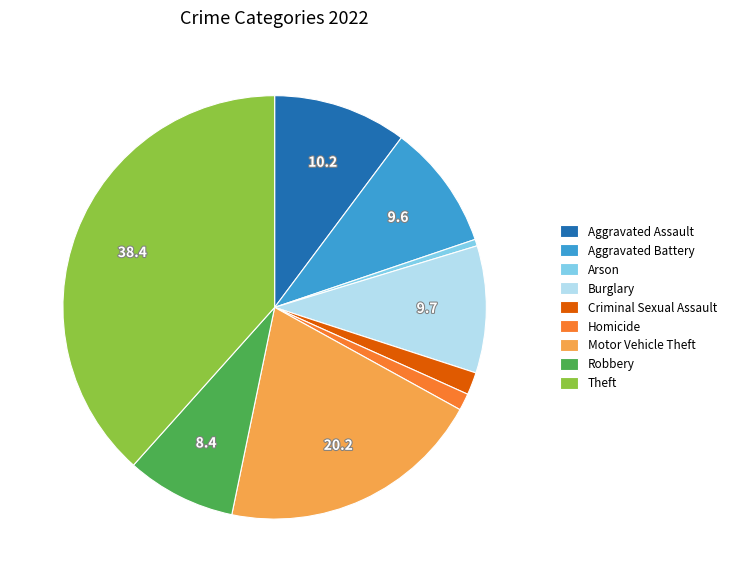

Between Motor Vehicle Theft and Theft, which is larger?

Theft